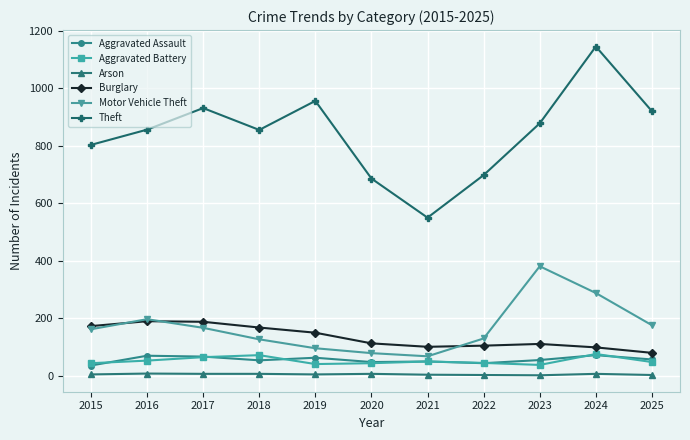

How many interior local valleys does the Theft series have?

2